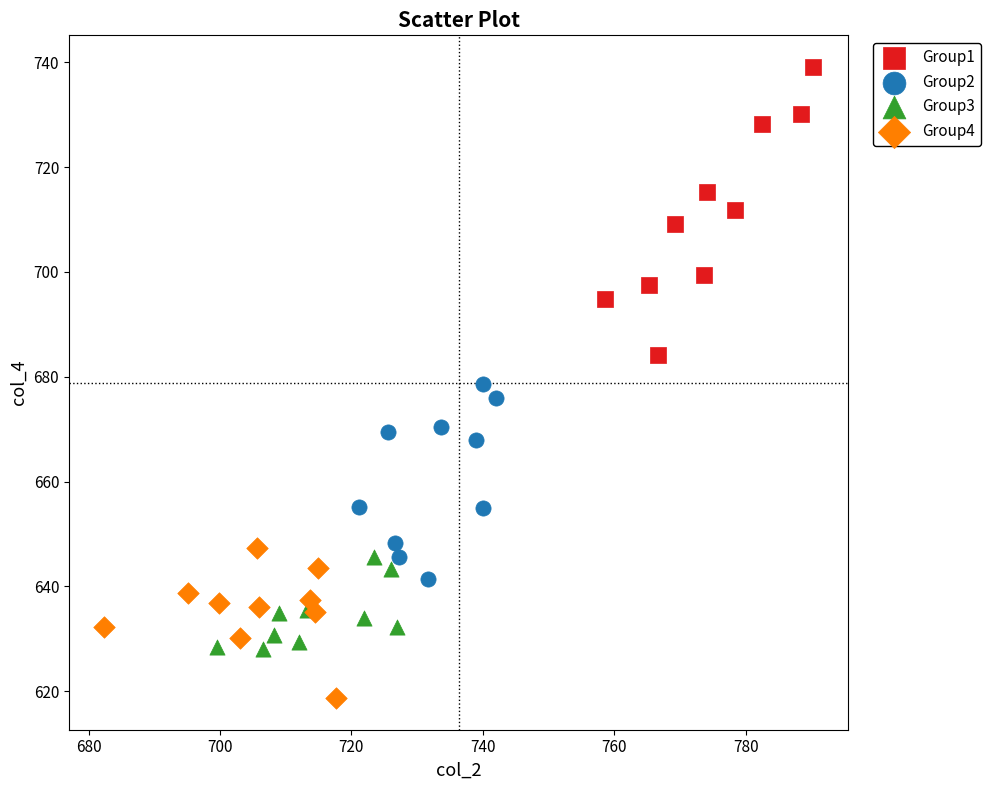

Which series contains the highest Y value?

Group1